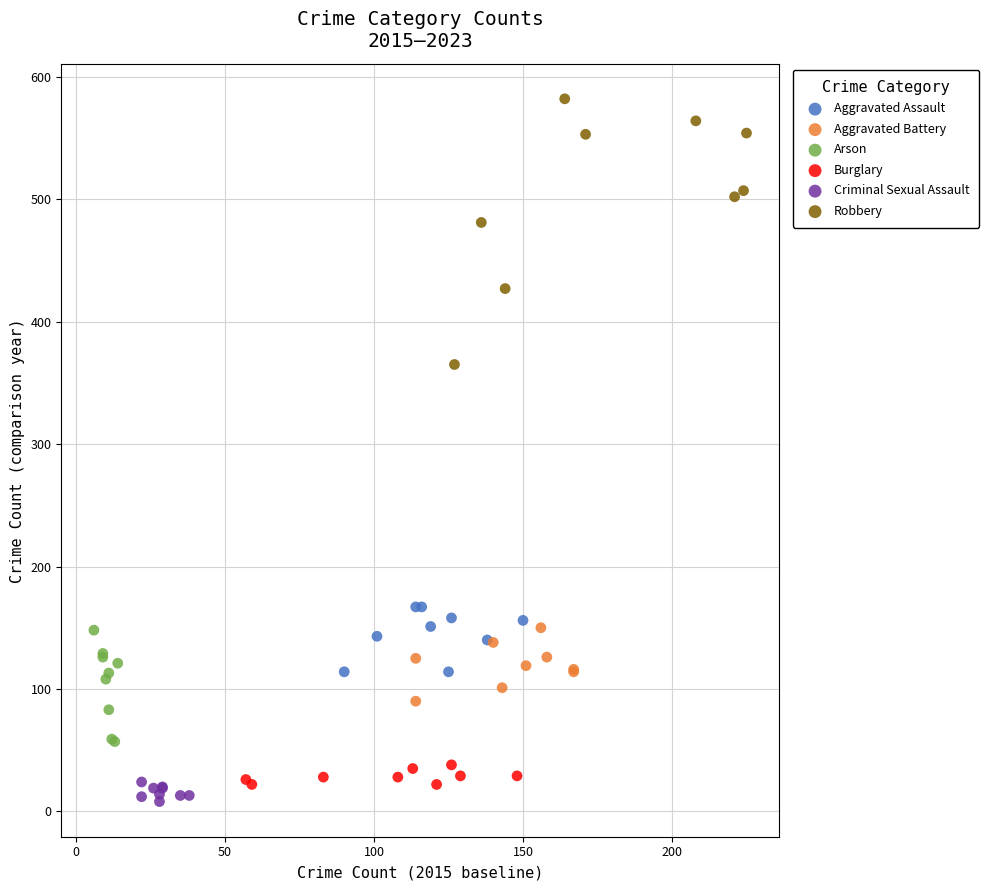

Which series has the largest Y range (max minus min)?

Robbery